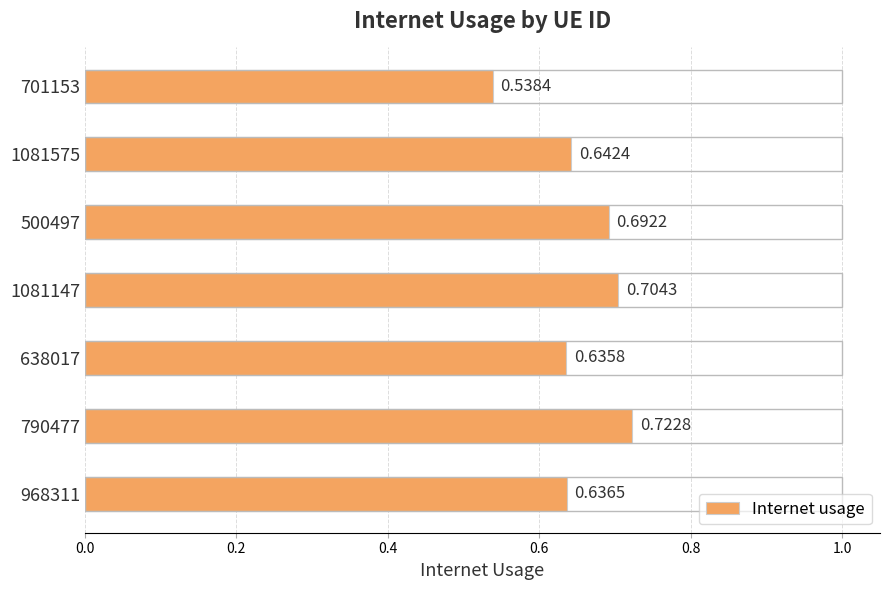

Rank the categories by value from highest to lowest.

790477, 1081147, 500497, 1081575, 968311, 638017, 701153